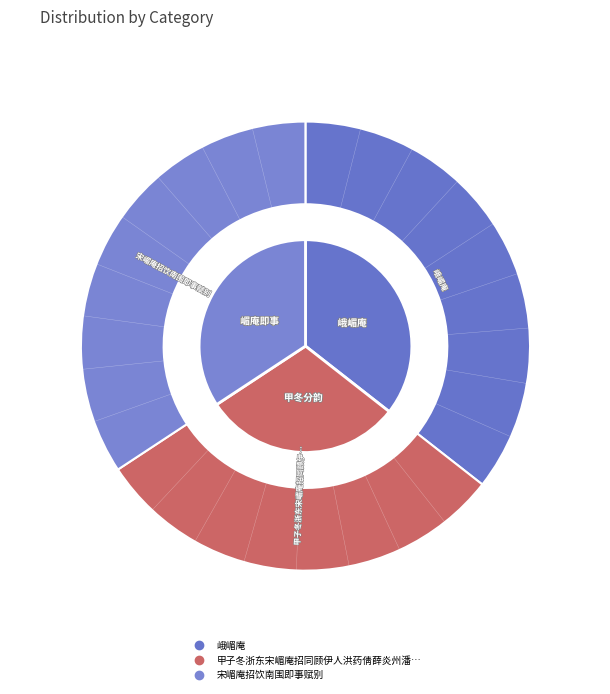

To the nearest percent, what is the combined percentage of 甲子冬浙东宋嵋庵招同顾伊人洪药倩薛炎州潘亚目陈元孝尹尔任陈献孟集饮南园分韵 and 宋嵋庵招饮南围即事赋别?

64%